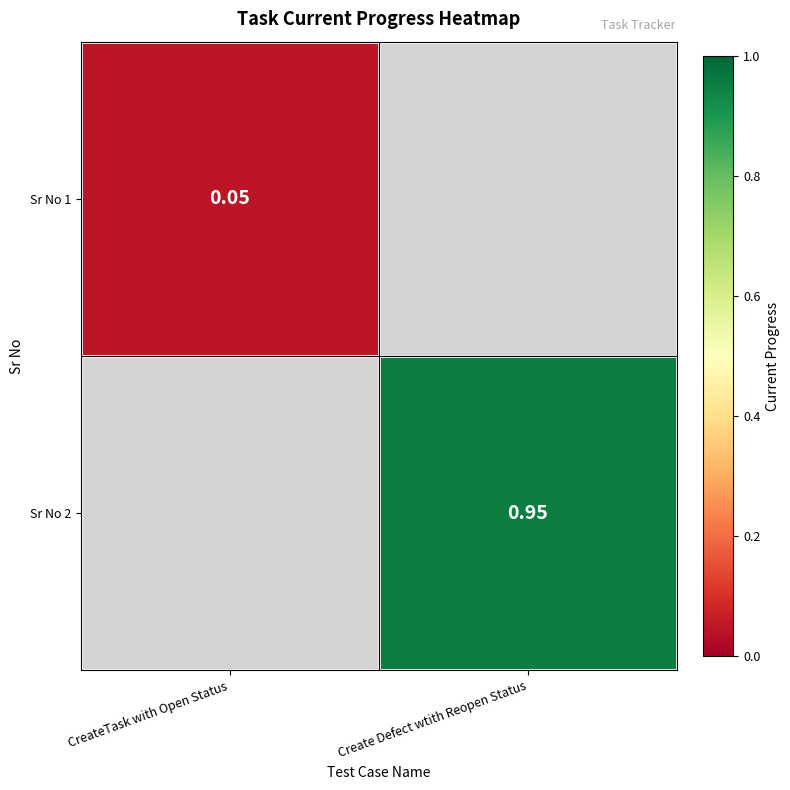

How many positive values does the Sr No 2 series have?

1